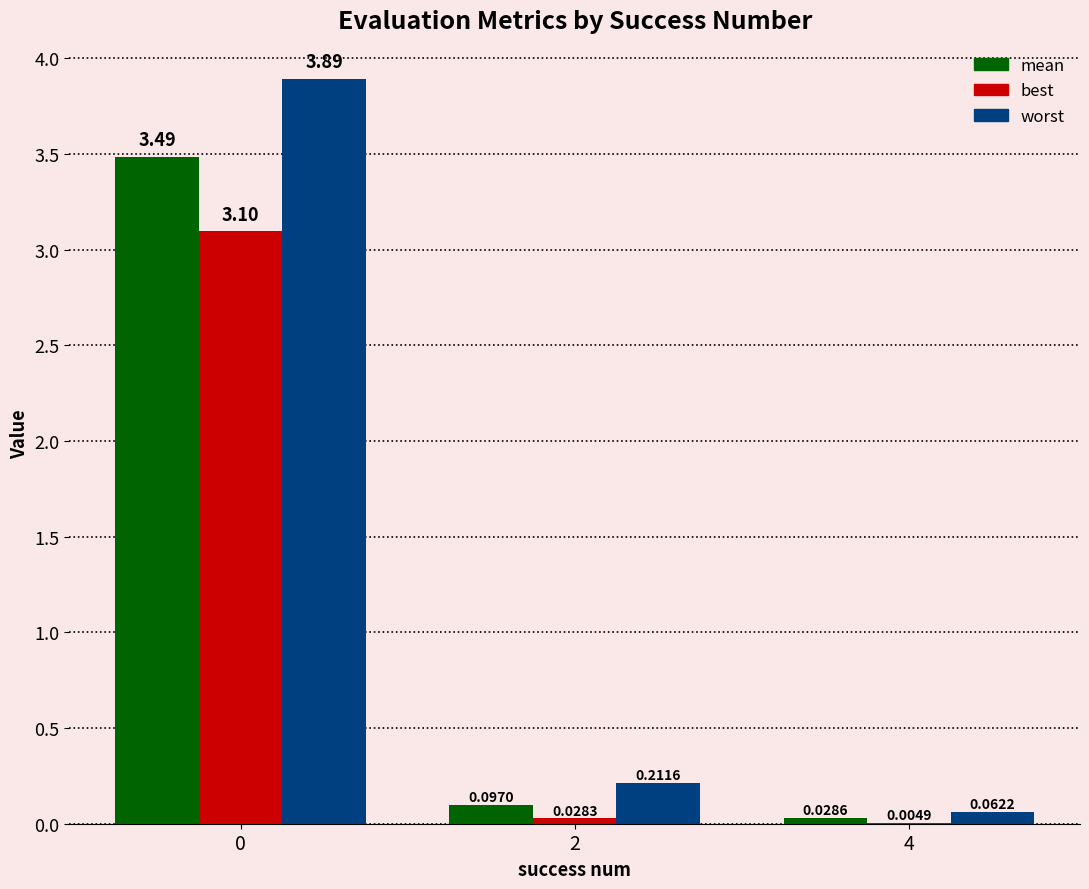

What is the sum of all worst values?

4.2